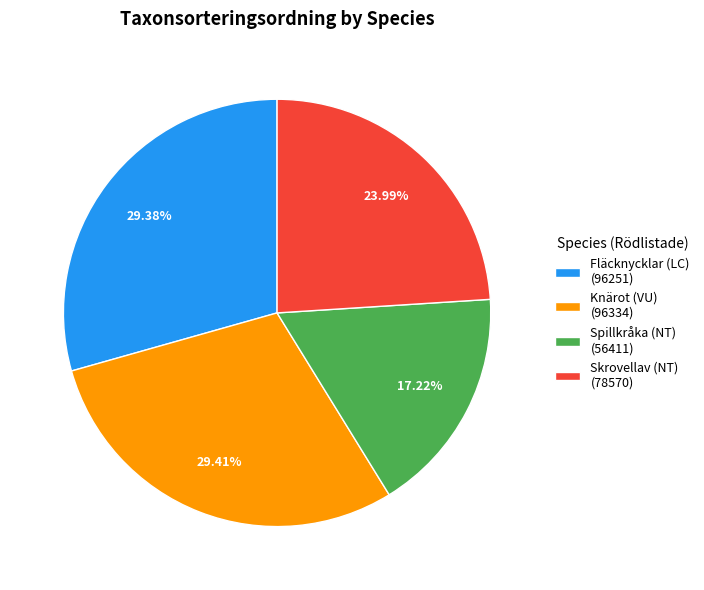

What percentage is the Spillkråka (NT) slice, to the nearest percent?

17%